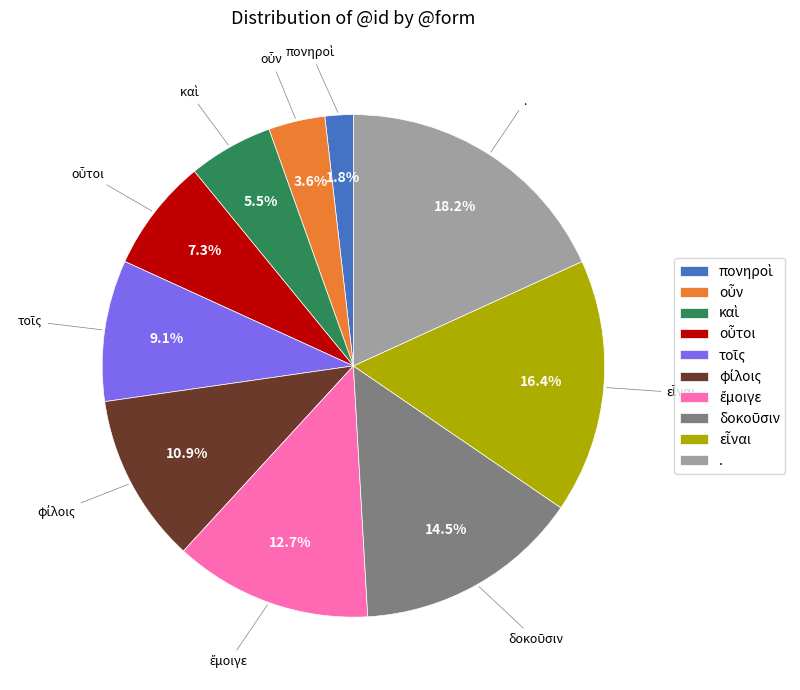

What is the largest slice in the pie chart?

.